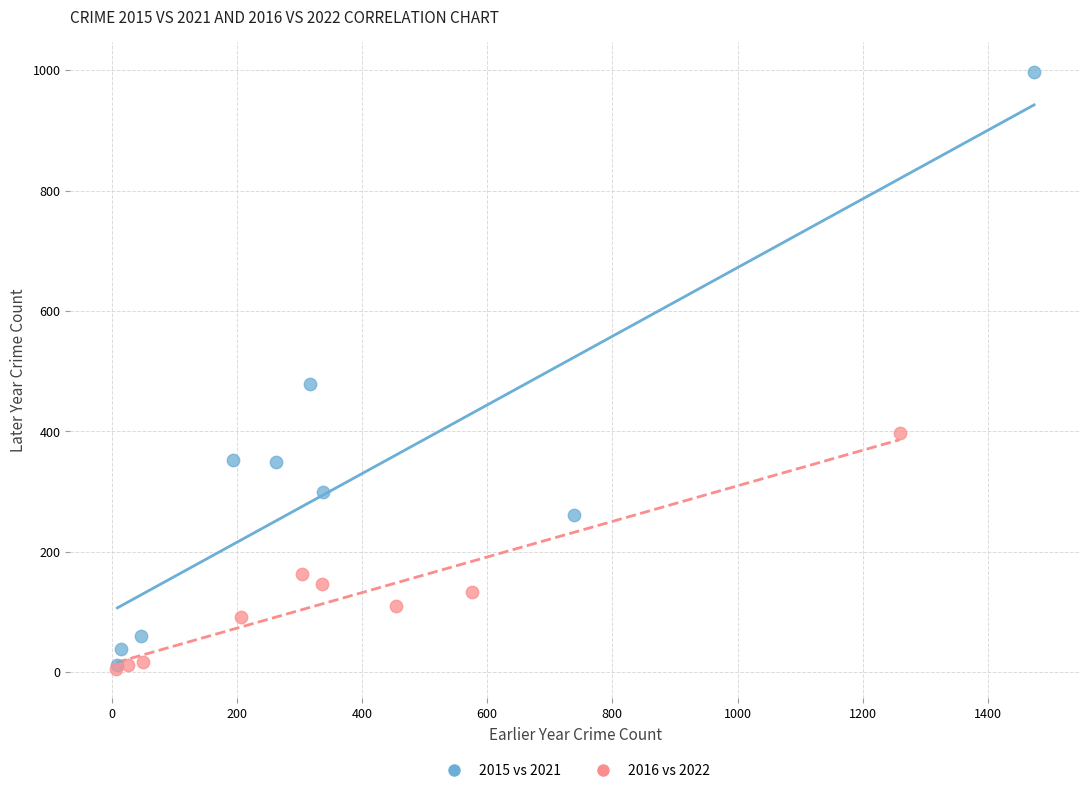

Which series has the widest spread of Y values?

2015 vs 2021